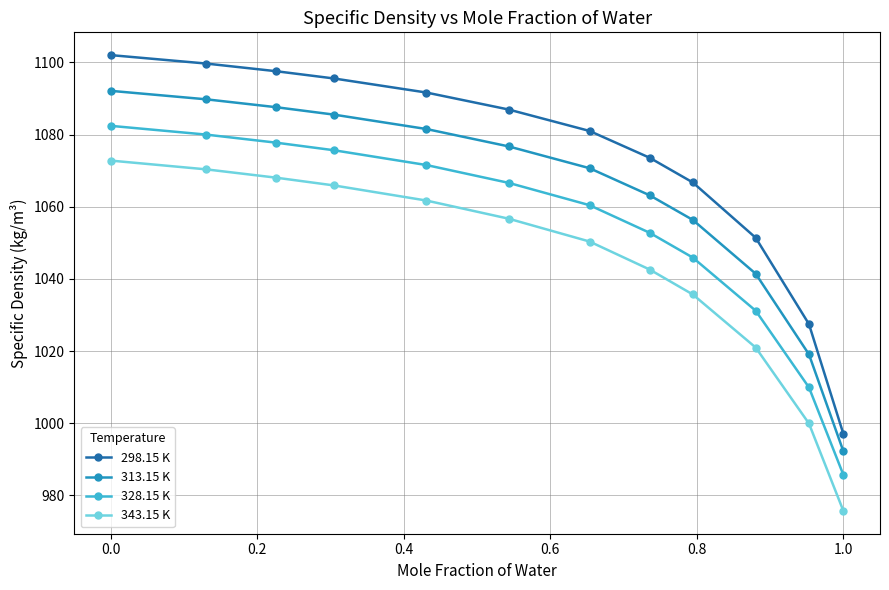

What is the difference between the maximum and minimum values in the 298.15 K series?

105.0